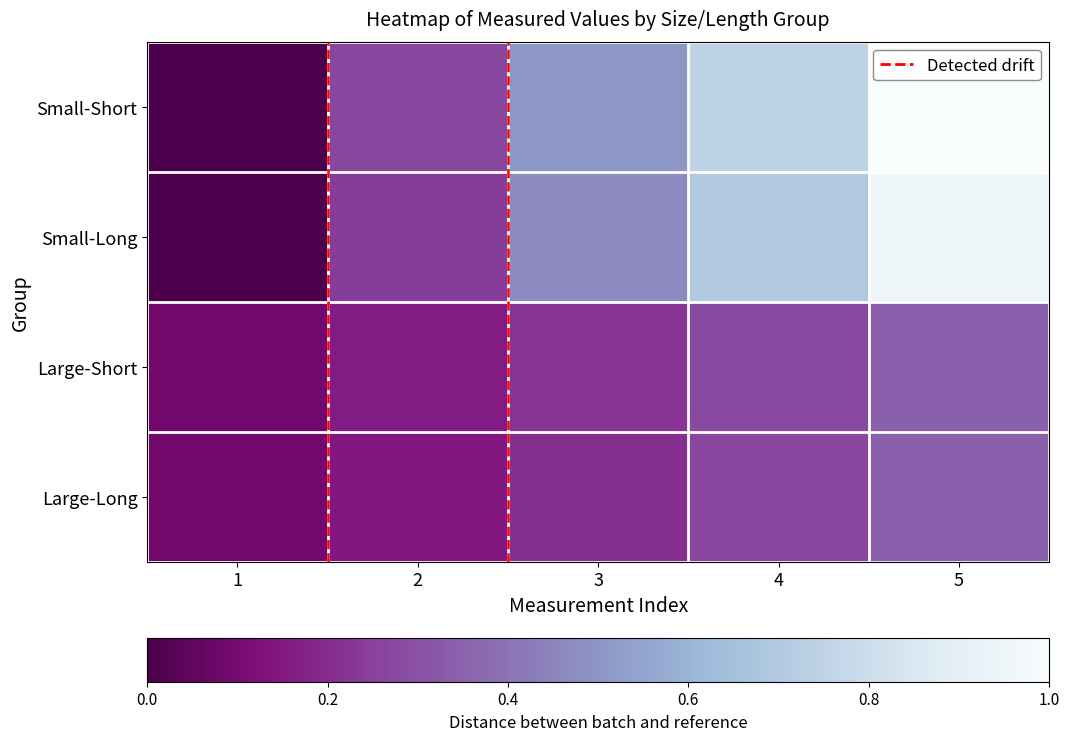

How many categories are shown in the chart?

5